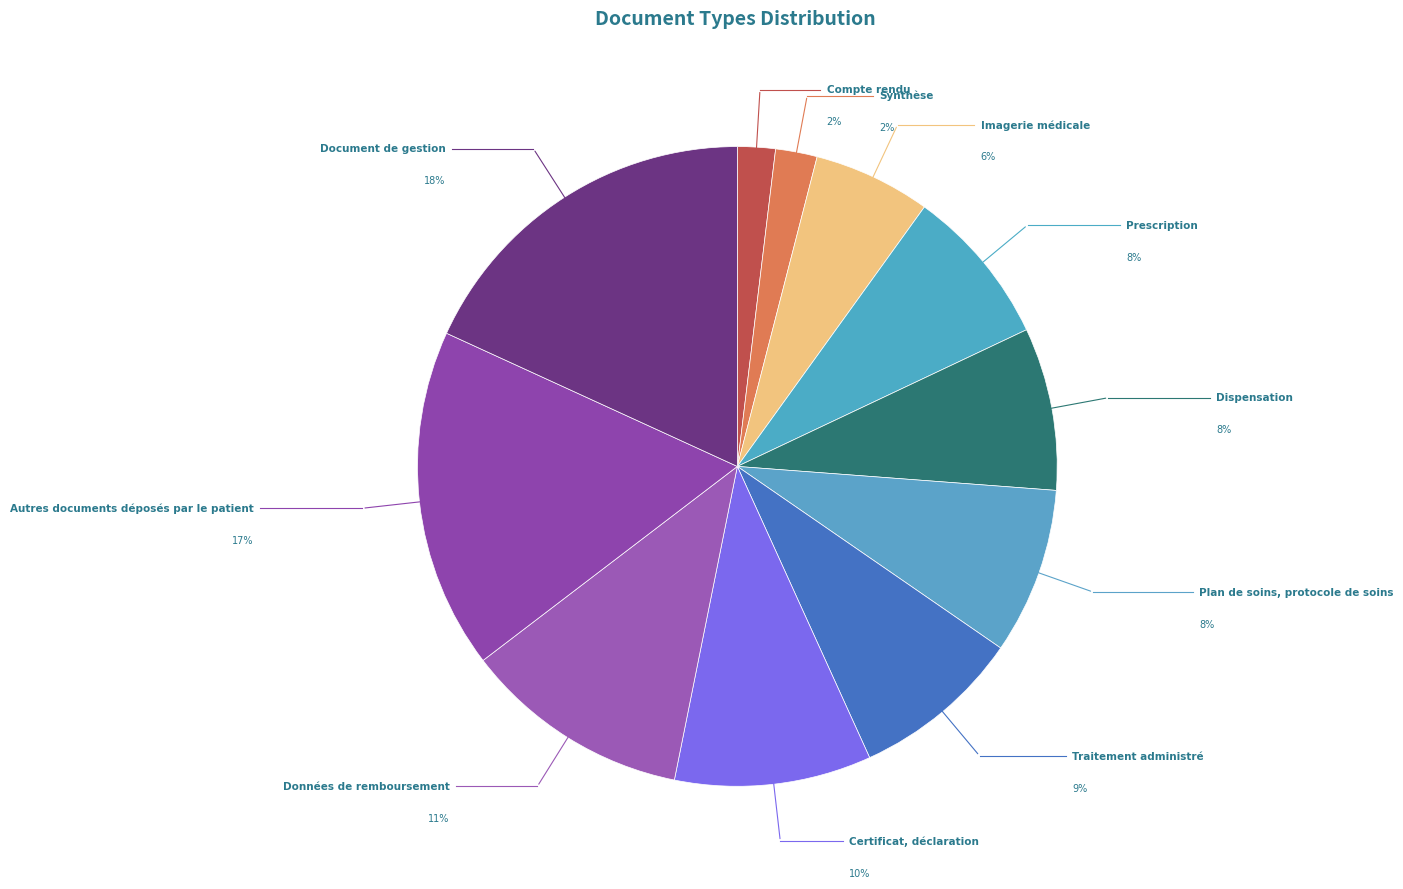

What percentage is the Données de remboursement slice, to the nearest percent?

11%